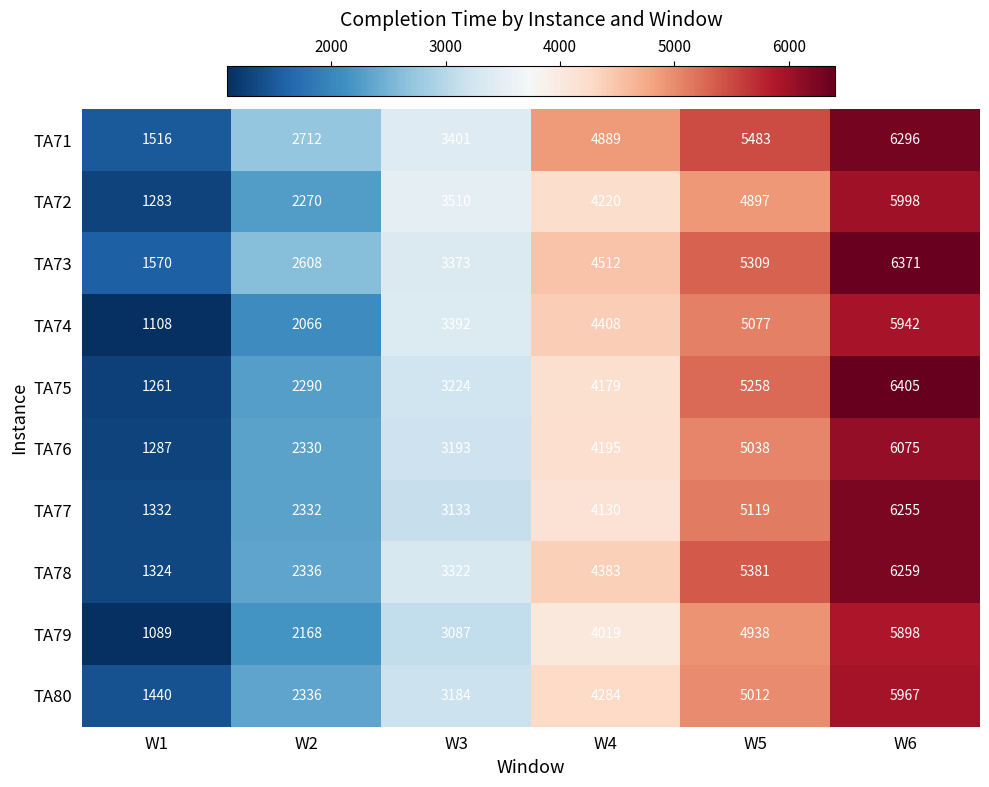

Between W4 and W5, which series saw the biggest shift?

TA75